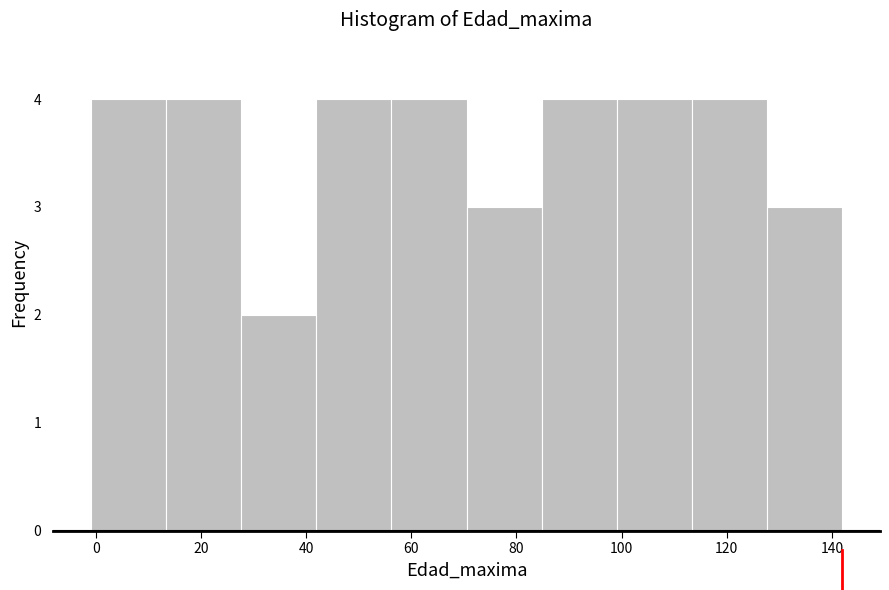

What is the height of the bar covering 28 to 42 on the x-axis? Neither the bar edges nor the heights are printed on the chart, so give them approximately, as read against the axes.

2